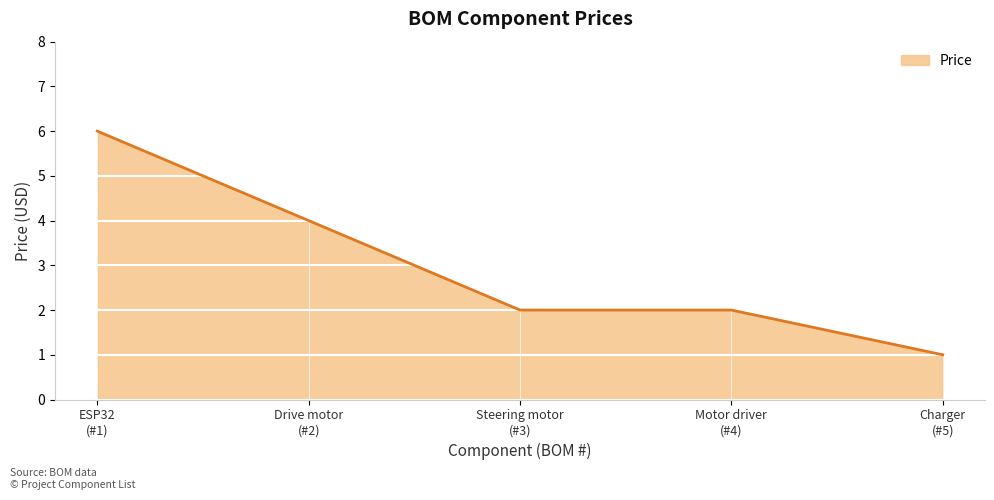

Reading left to right, extract all data points from this chart.

6	4	2	2	1